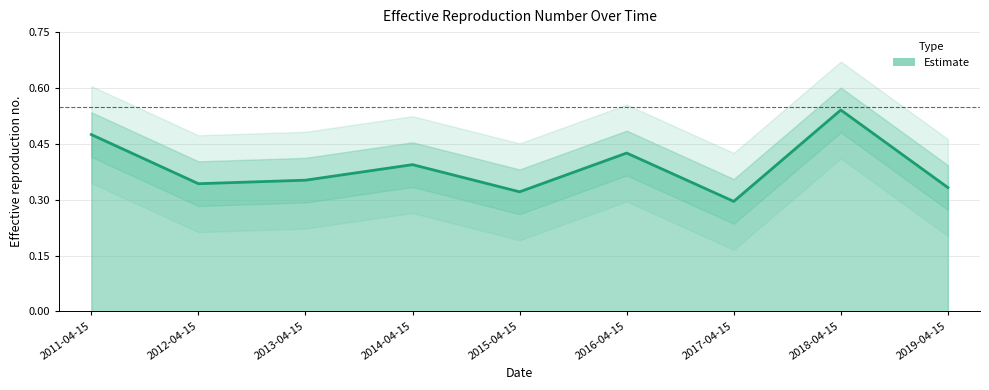

How many points are higher than both their immediate neighbors (excluding endpoints)?

3